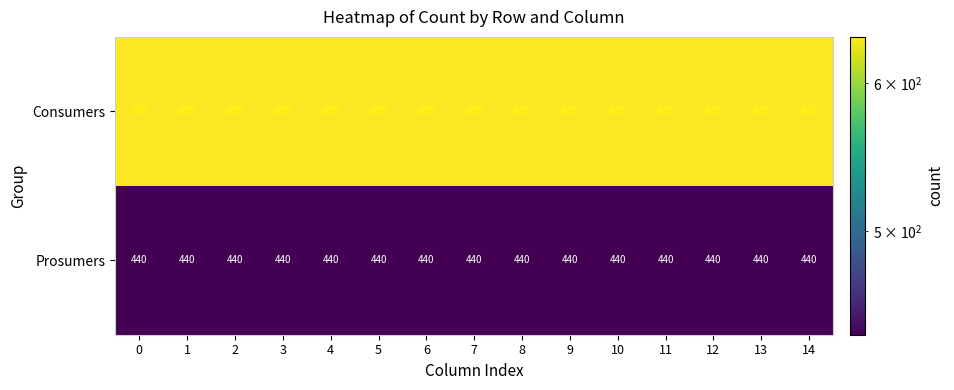

What is the spread (max minus min) of values at 9?

195